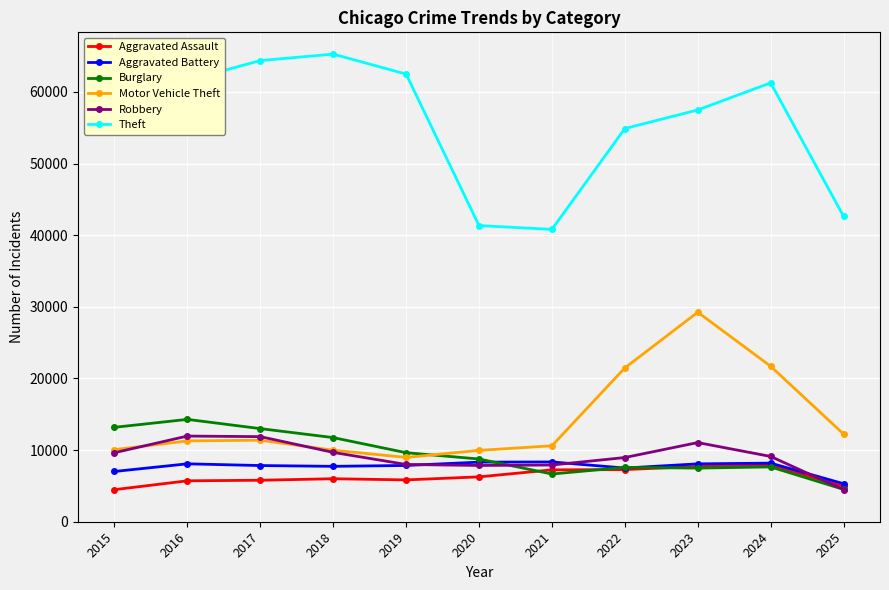

The value of Burglary at 2024 is 12860. True or false?

False